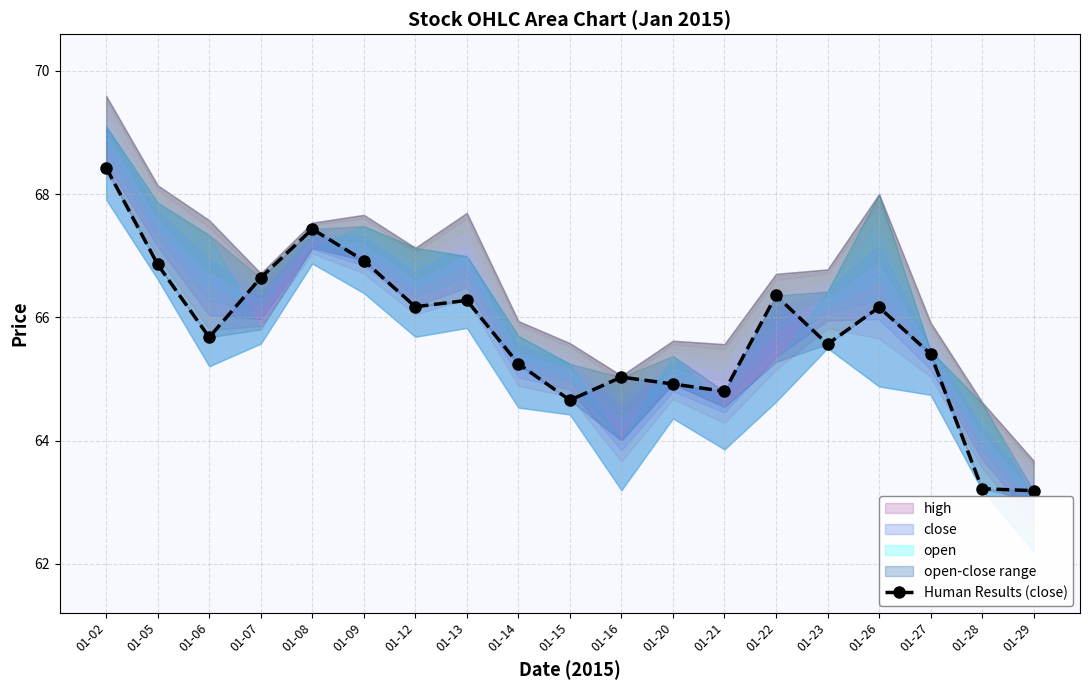

Reading left to right, list all the values displayed in this chart.

01-02=68.4	01-05=66.9	01-06=65.7	01-07=66.6	01-08=67.4	01-09=66.9	01-12=66.2	01-13=66.3	01-14=65.2	01-15=64.7	01-16=65.0	01-20=64.9	01-21=64.8	01-22=66.4	01-23=65.6	01-26=66.2	01-27=65.4	01-28=63.2	01-29=63.2